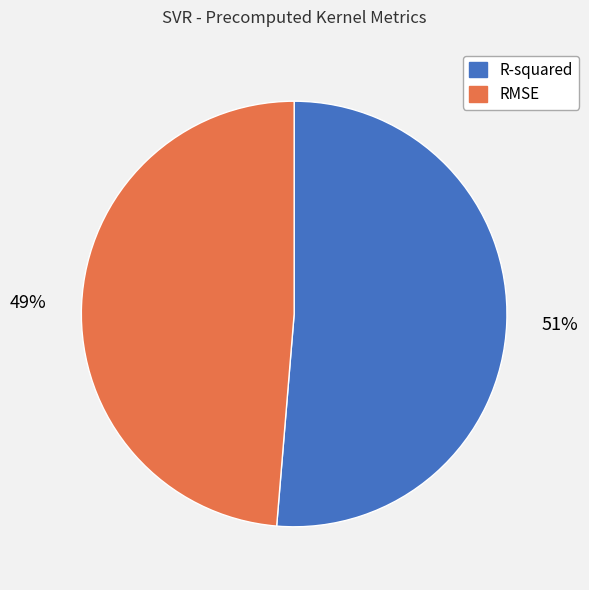

Is the sum of R-squared and RMSE greater than half?

Yes